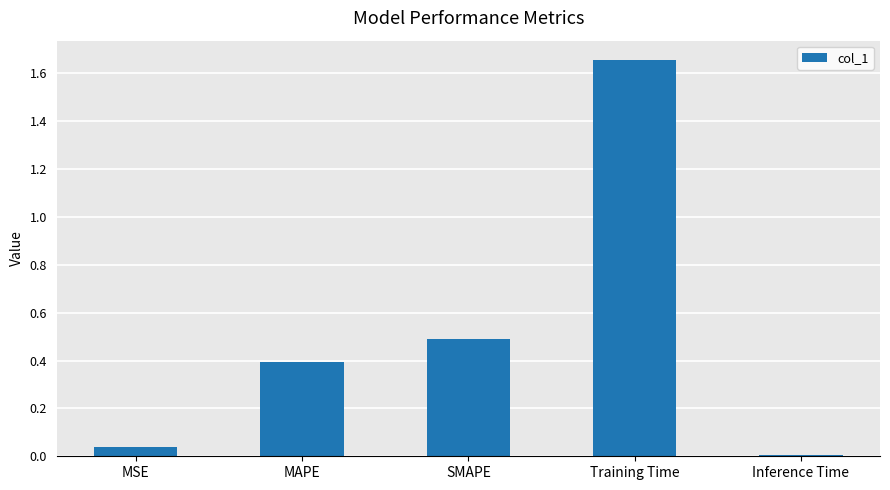

What position from the left is MSE?

1